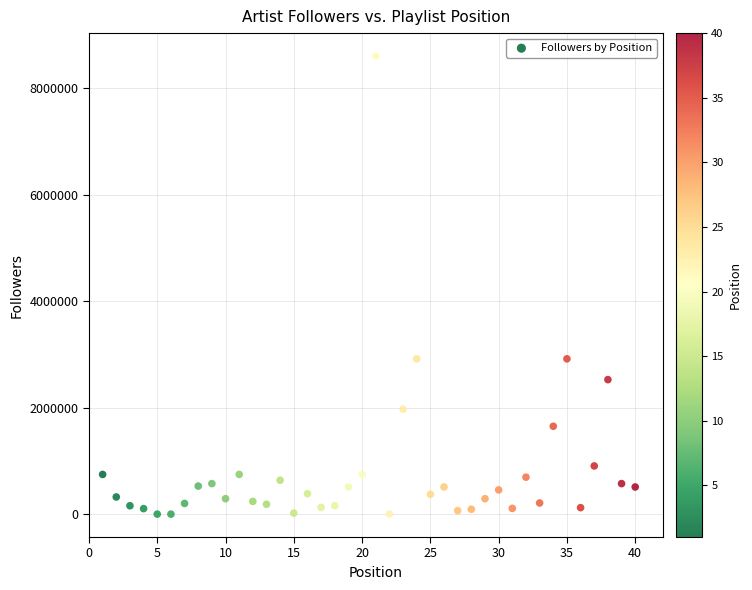

What is the range of X values (max minus min)?

39